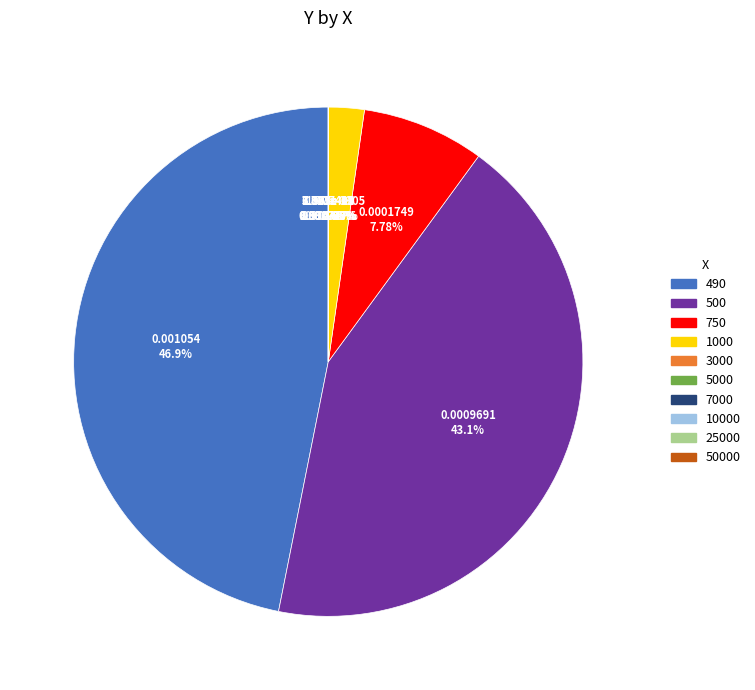

The 25000 slice represents 0% of the pie. True or false?

True